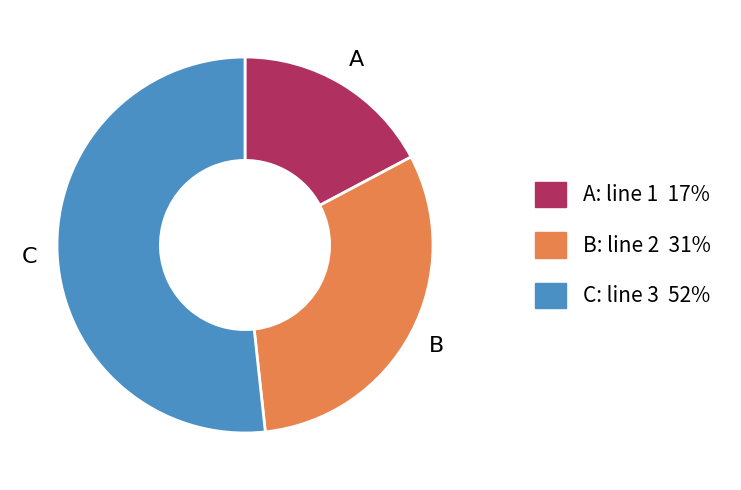

Does any single category account for the majority?

Yes